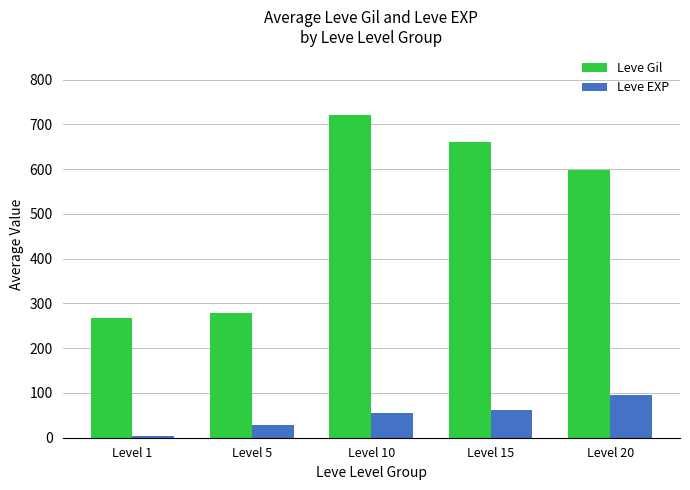

How many data points in Leve EXP are less than 56?

2